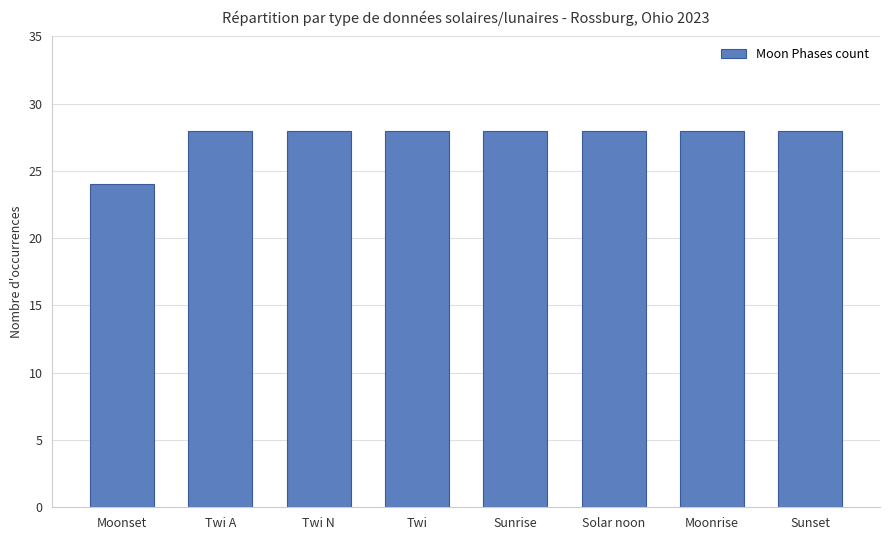

What is the change in value from Moonset to Twi N?

+4